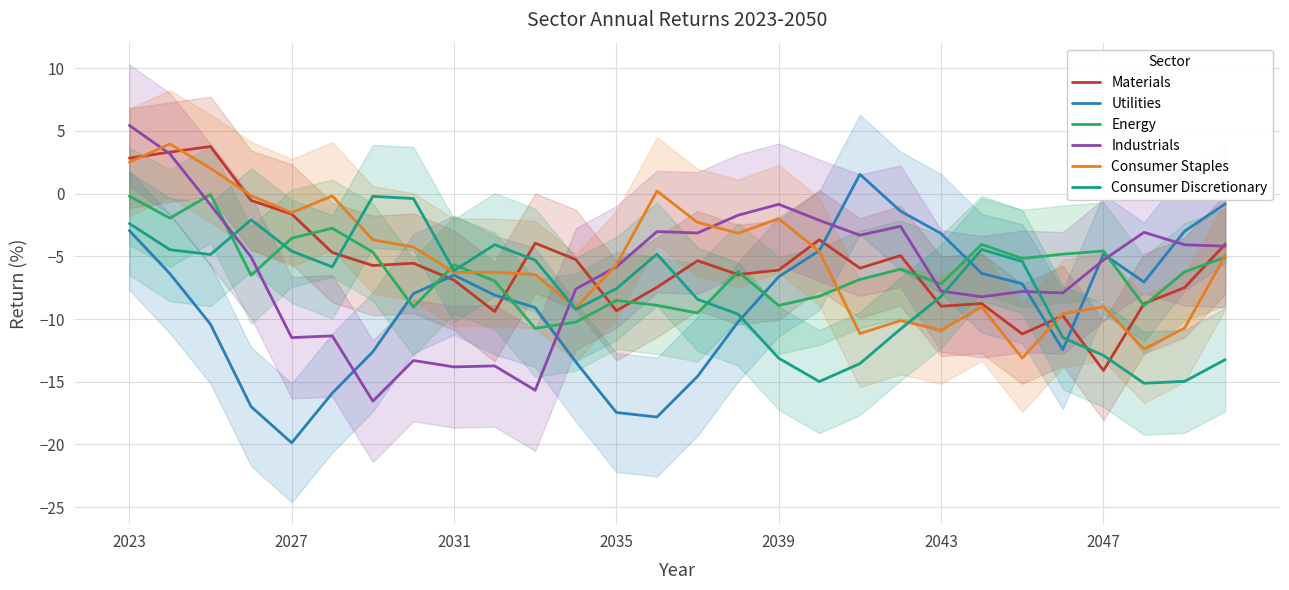

What is the highest value of the Consumer Staples series?

4.0